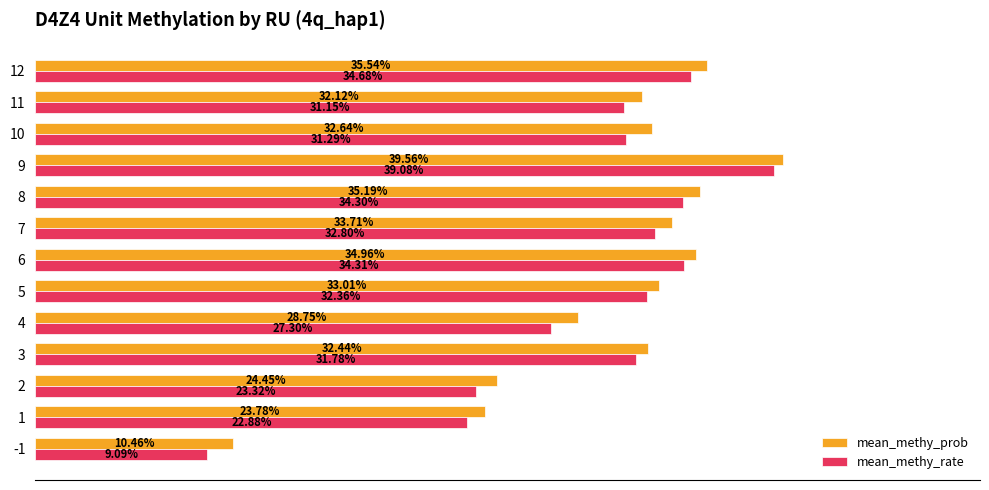

What are all the series names shown in the legend?

mean_methy_prob, mean_methy_rate